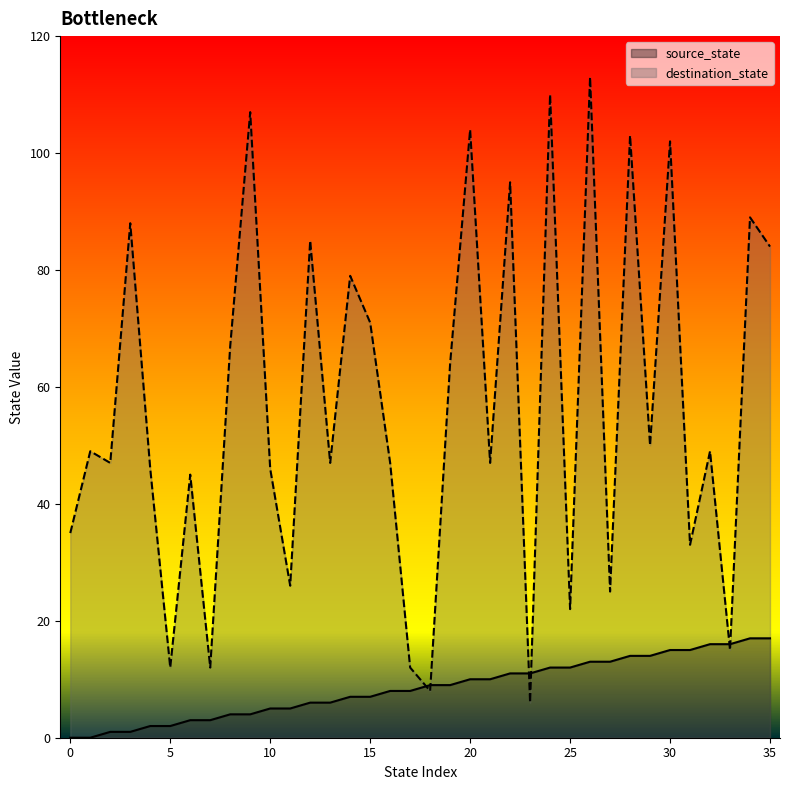

List the series in order of their peak value, lowest first.

source_state, destination_state